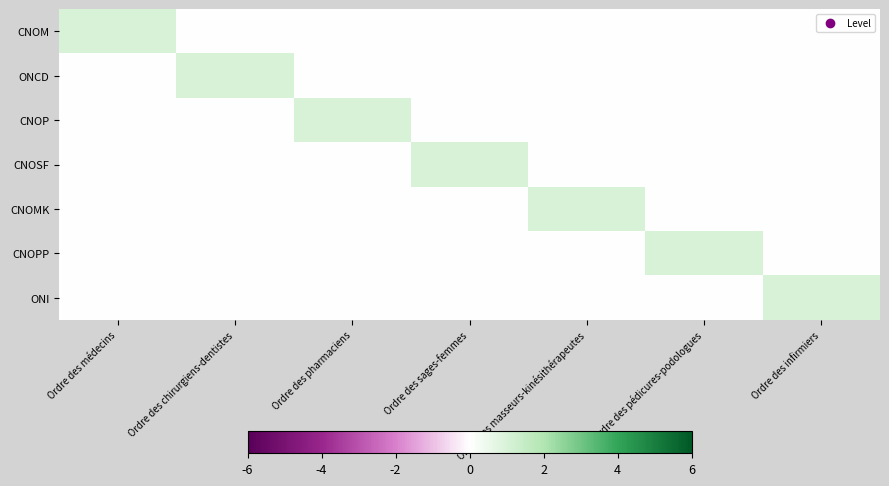

At which category does the chart reach its minimum across all series?

Ordre des chirurgiens-dentistes